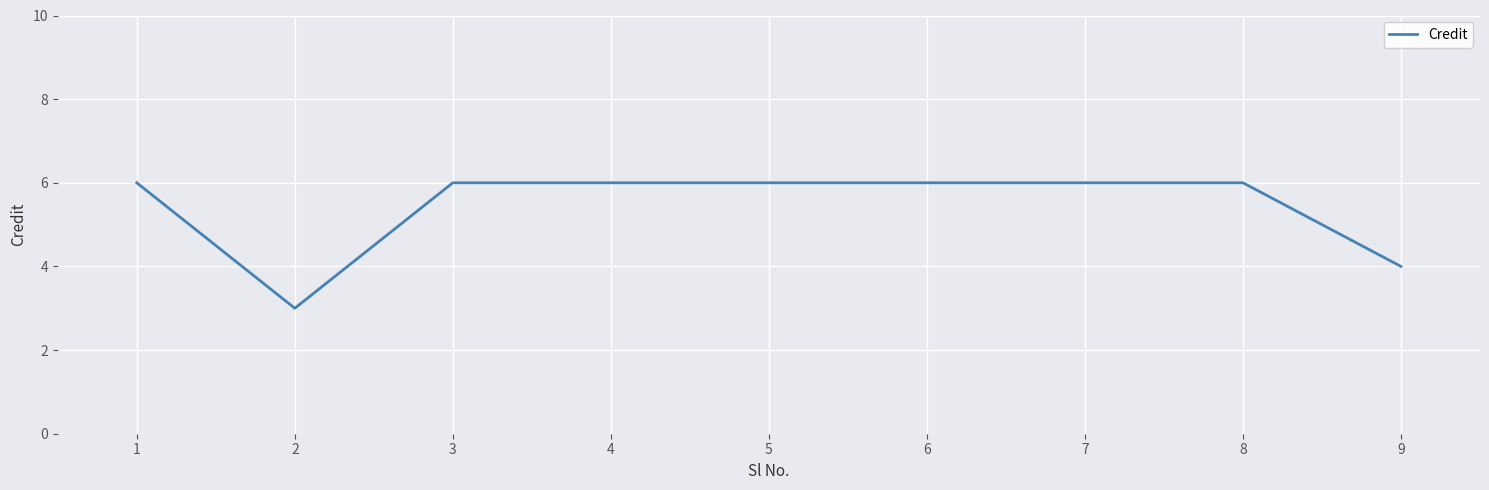

What is the maximum value shown in the chart?

6